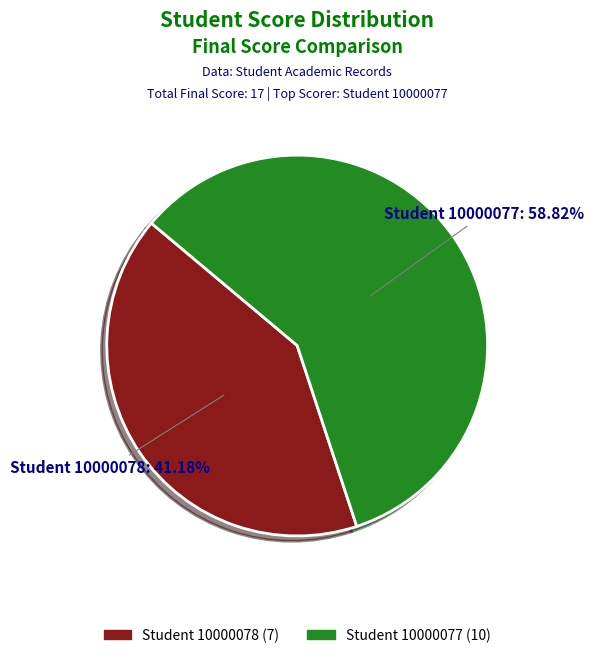

Between Student 10000078 and Student 10000077, which is larger?

Student 10000077